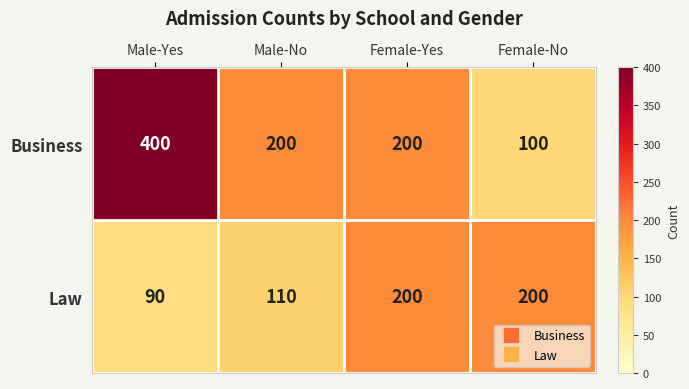

Which series has the largest total across all categories?

Business